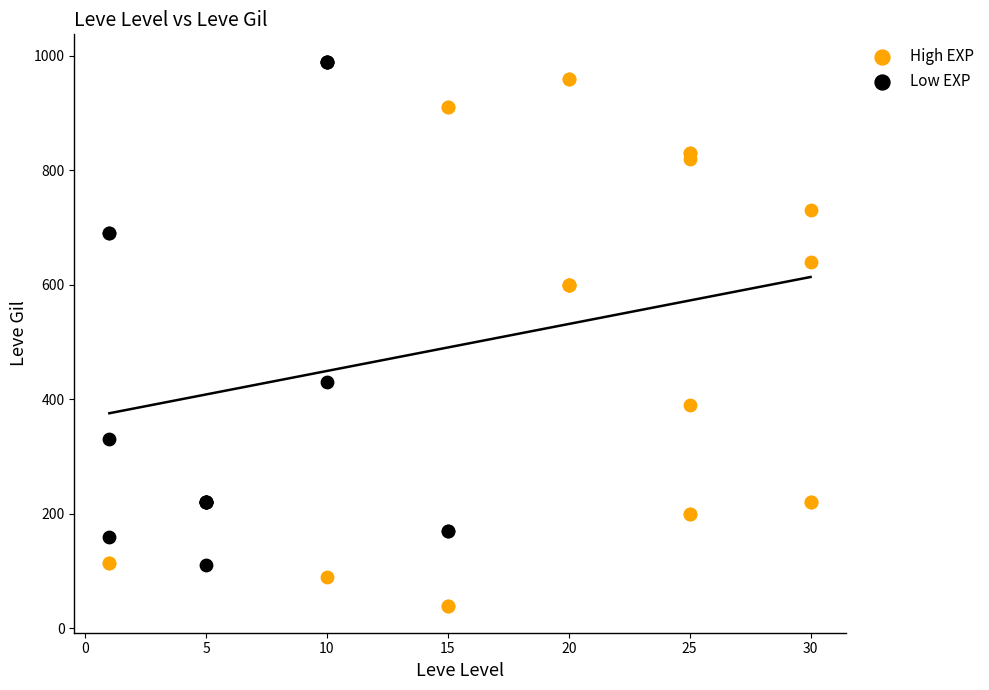

Which series contains the lowest Y value?

High EXP